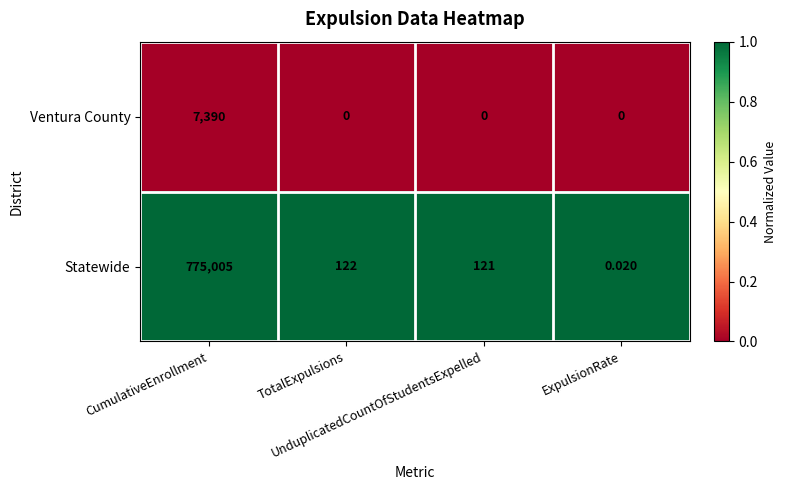

List the series in order of their overall mean, highest first.

Statewide, Ventura County